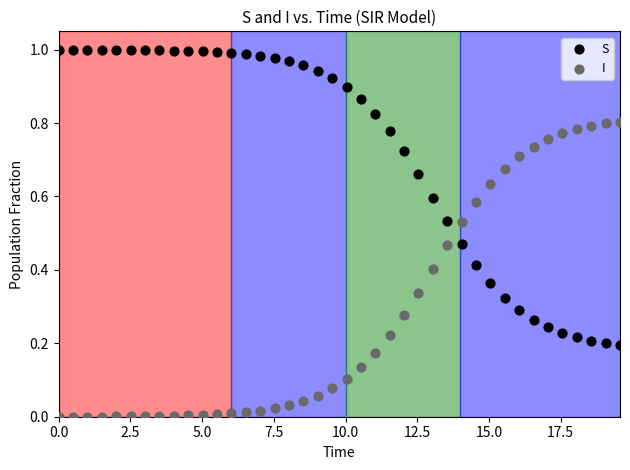

Across all data points, what is the range of X values (max minus min)?

19.6